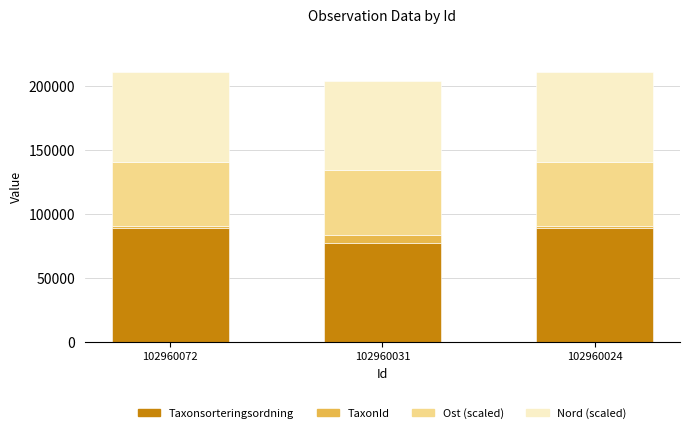

What is the maximum value for Taxonsorteringsordning?

89392.0